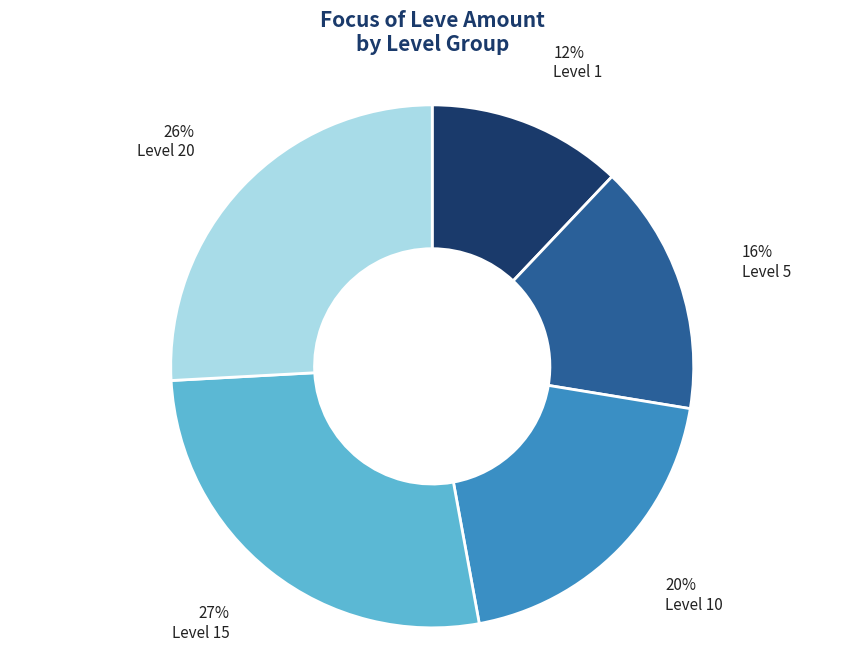

The Level 15 slice represents 27% of the pie. True or false?

True